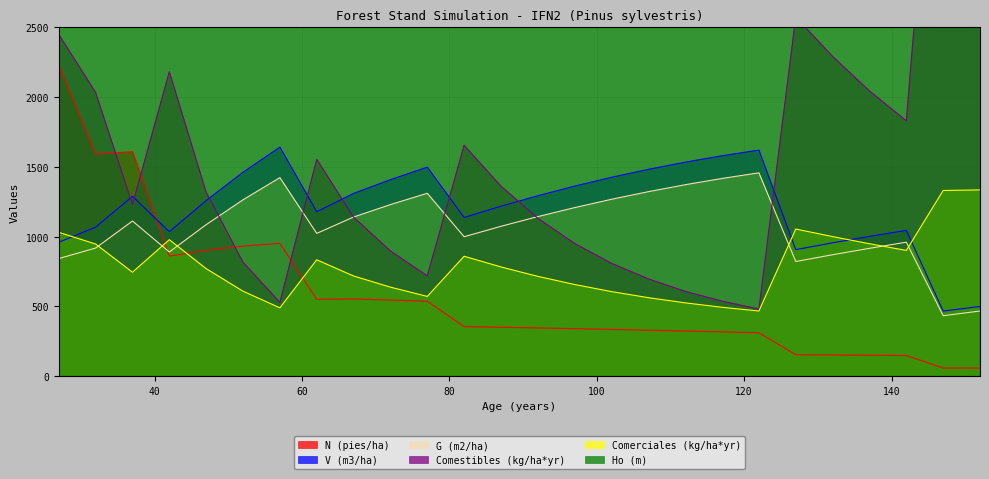

What is the value of the Ho (m) point at the 16th from the left?

8360.0